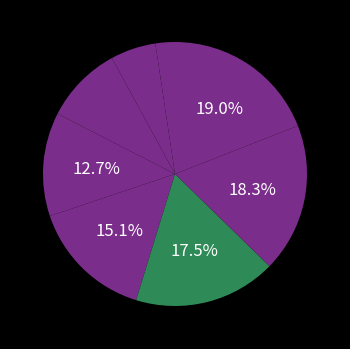

What is the smallest slice in the pie chart?

Arizona